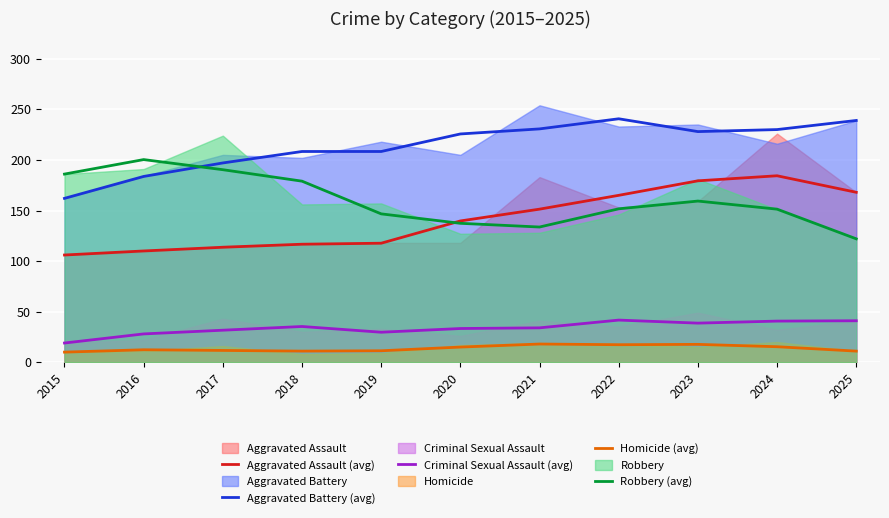

Reading right to left, transcribe all the data shown in this chart.

Aggravated Assault (avg): 2025=168.0	2024=184.3	2023=179.3	2022=165.0	2021=151.3	2020=139.7	2019=117.7	2018=116.7	2017=113.7	2016=110.0	2015=106.0
Aggravated Battery (avg): 2025=239.0	2024=230.0	2023=228.0	2022=240.7	2021=230.7	2020=225.7	2019=208.3	2018=208.3	2017=197.0	2016=183.7	2015=162.0
Criminal Sexual Assault (avg): 2025=41.0	2024=40.7	2023=38.7	2022=41.7	2021=34.0	2020=33.3	2019=29.7	2018=35.3	2017=31.7	2016=28.0	2015=19.0
Homicide (avg): 2025=11.0	2024=15.3	2023=17.7	2022=17.3	2021=18.0	2020=15.0	2019=11.3	2018=11.0	2017=11.7	2016=12.3	2015=10.0
Robbery (avg): 2025=122.0	2024=151.3	2023=159.3	2022=151.7	2021=133.7	2020=137.3	2019=146.7	2018=179.0	2017=190.3	2016=200.3	2015=186.0